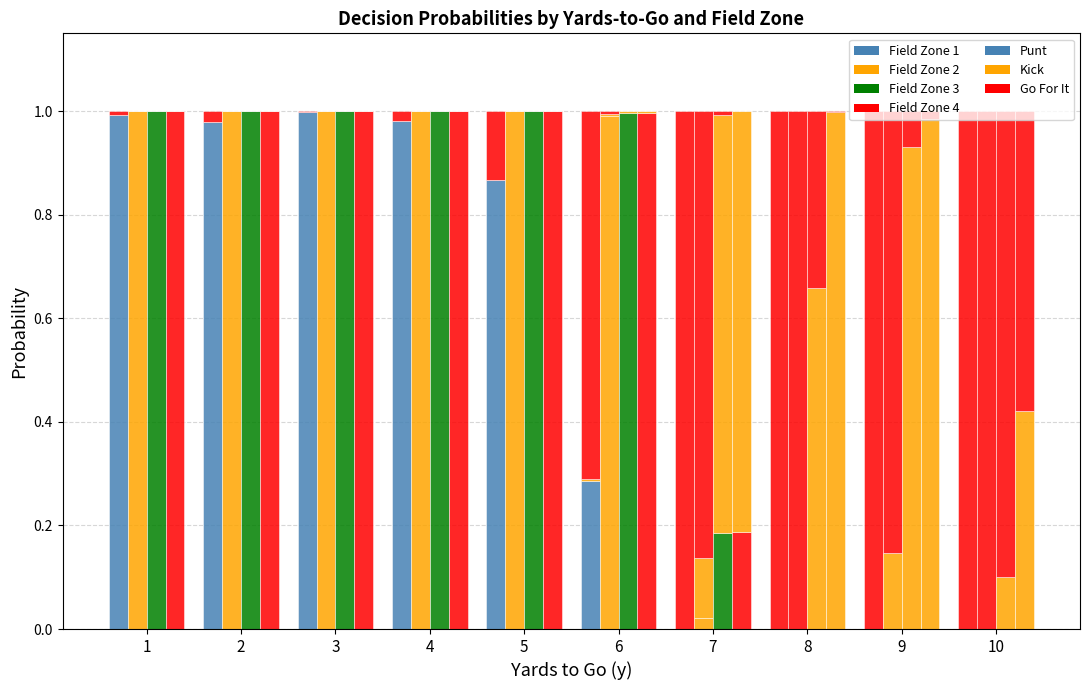

List the series in order of their peak value, lowest first.

fzone 1, fzone 2, fzone 3, fzone 4